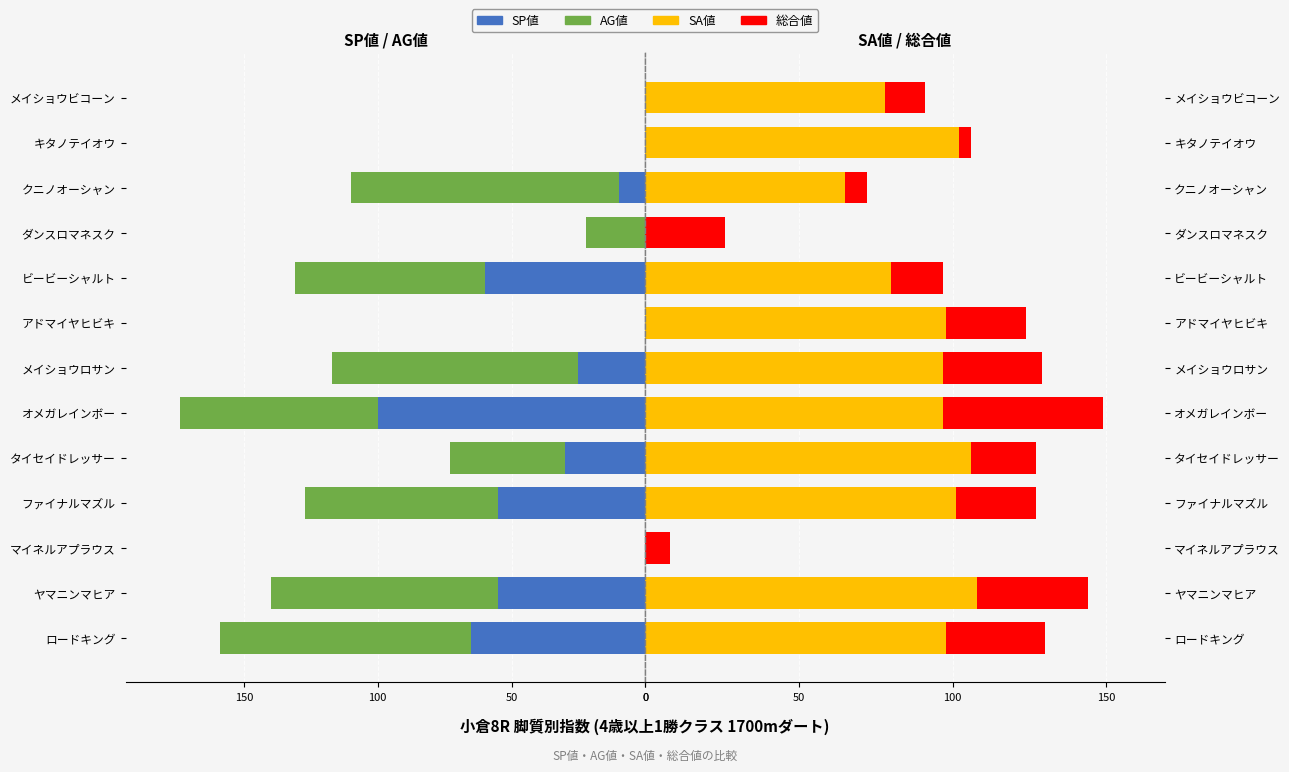

Is it true that SA値 equals 74 at ダンスロマネスク?

False